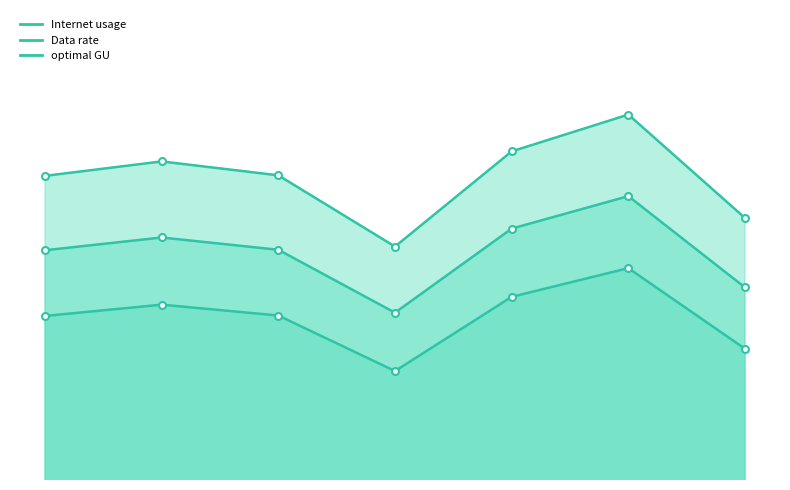

At how many categories does at least one series exceed 124?

1